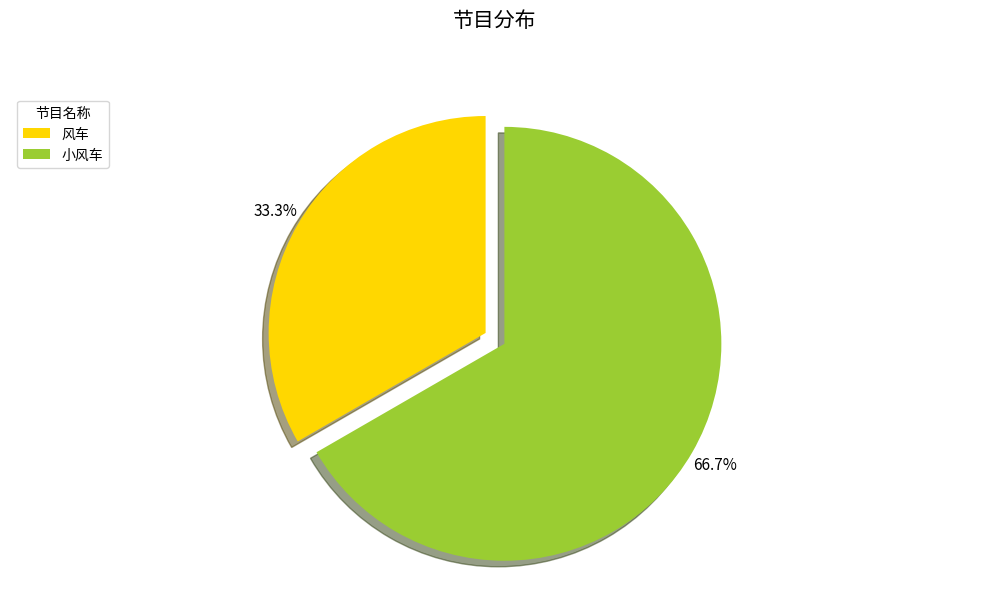

Count the number of slices in the pie.

2